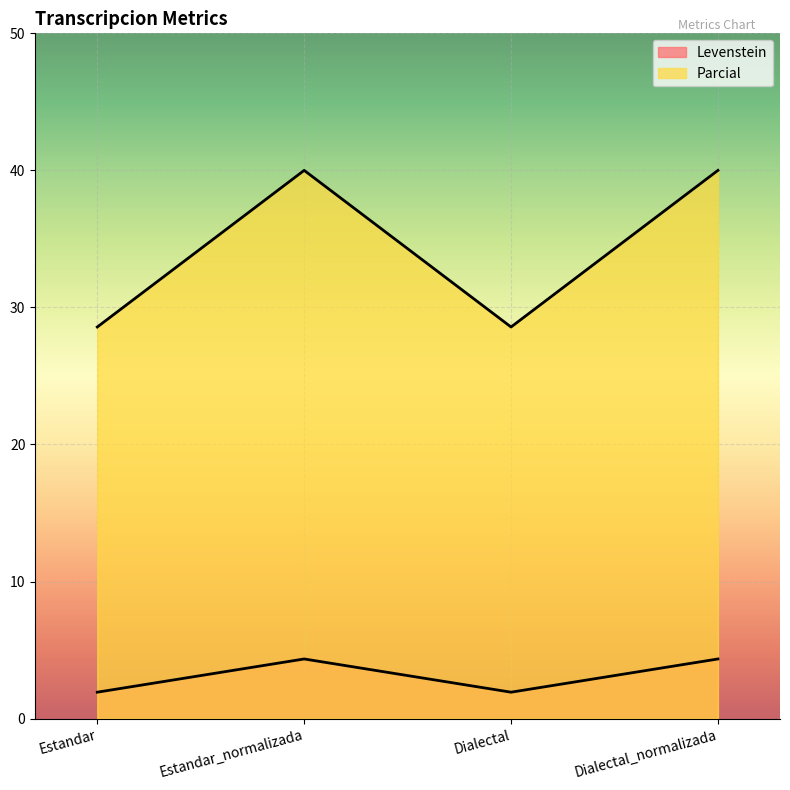

Reading left to right, what are all the values shown in this chart?

Levenstein: 1.9	4.3	1.9	4.3
Parcial: 28.6	40.0	28.6	40.0